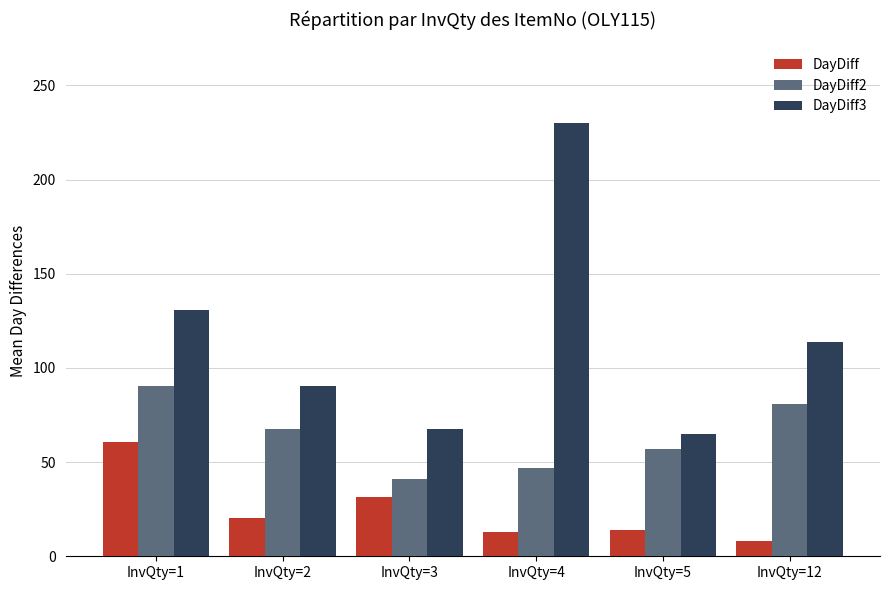

Between InvQty=3 and InvQty=12, which series saw the biggest shift?

DayDiff3